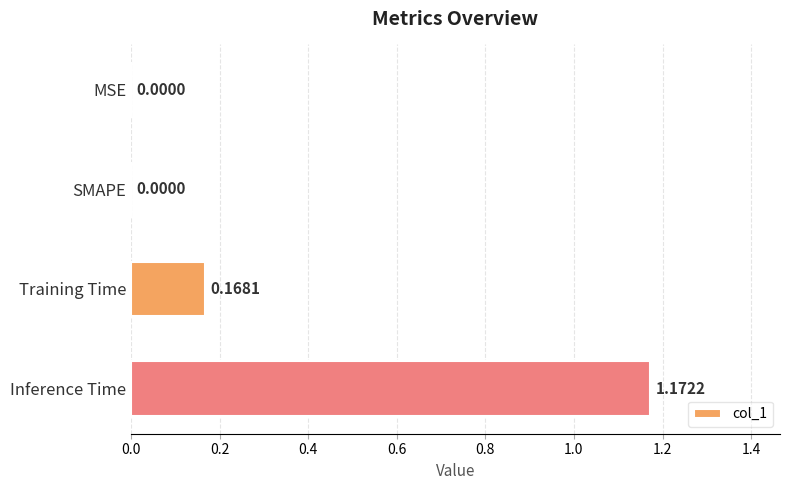

What is the average value?

0.3